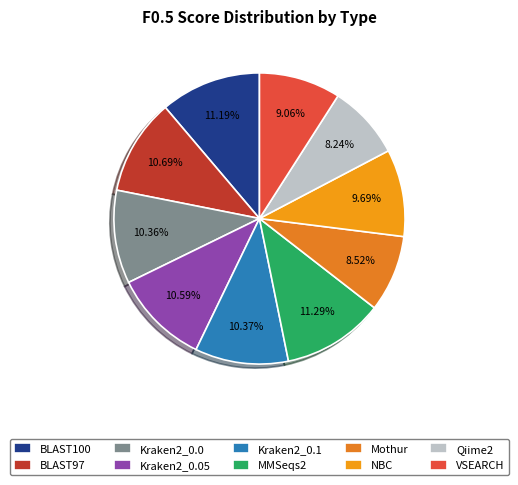

To the nearest percent, what is the difference between the largest and smallest slice percentages?

3%